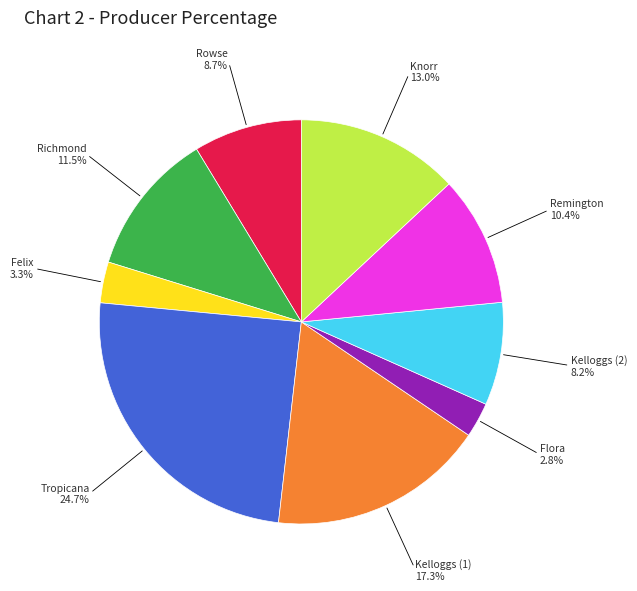

Is there a majority slice in this chart?

No